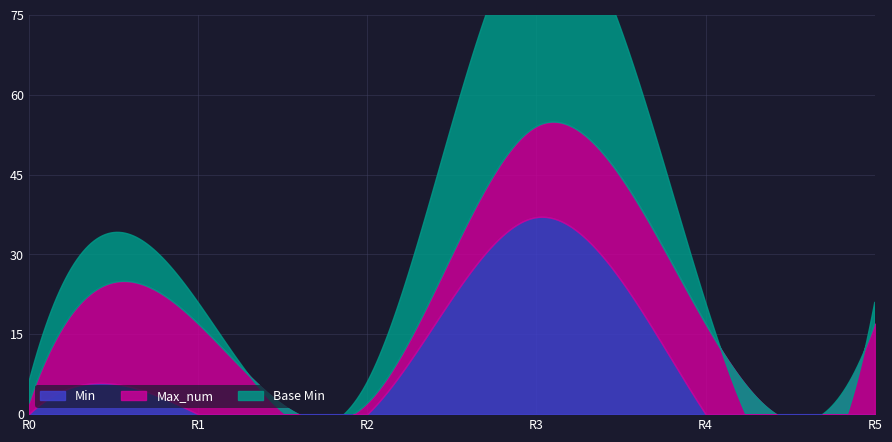

How many lines are shown in the chart?

3